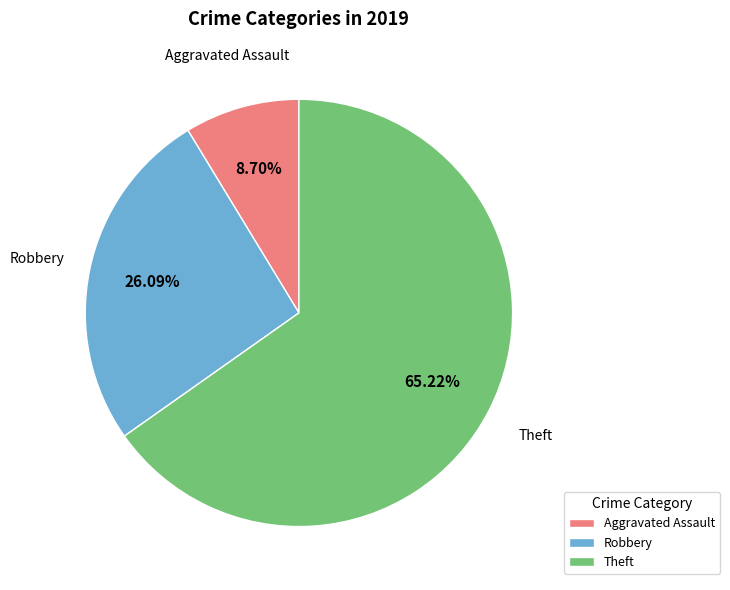

Count the number of slices in the pie.

3